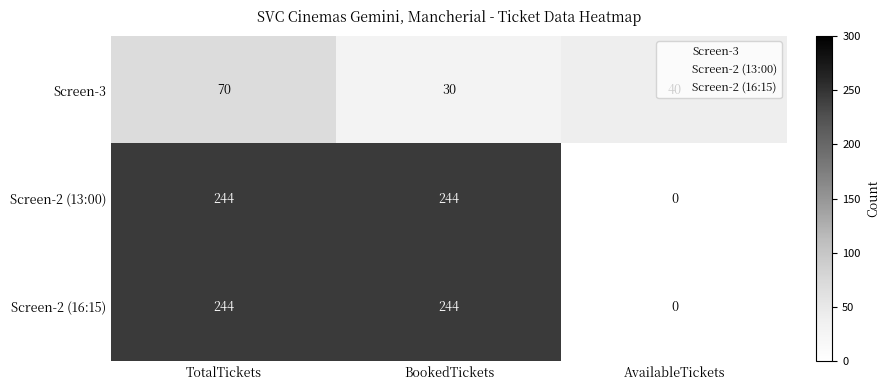

Rank the categories by Screen-3 value from highest to lowest.

TotalTickets, AvailableTickets, BookedTickets